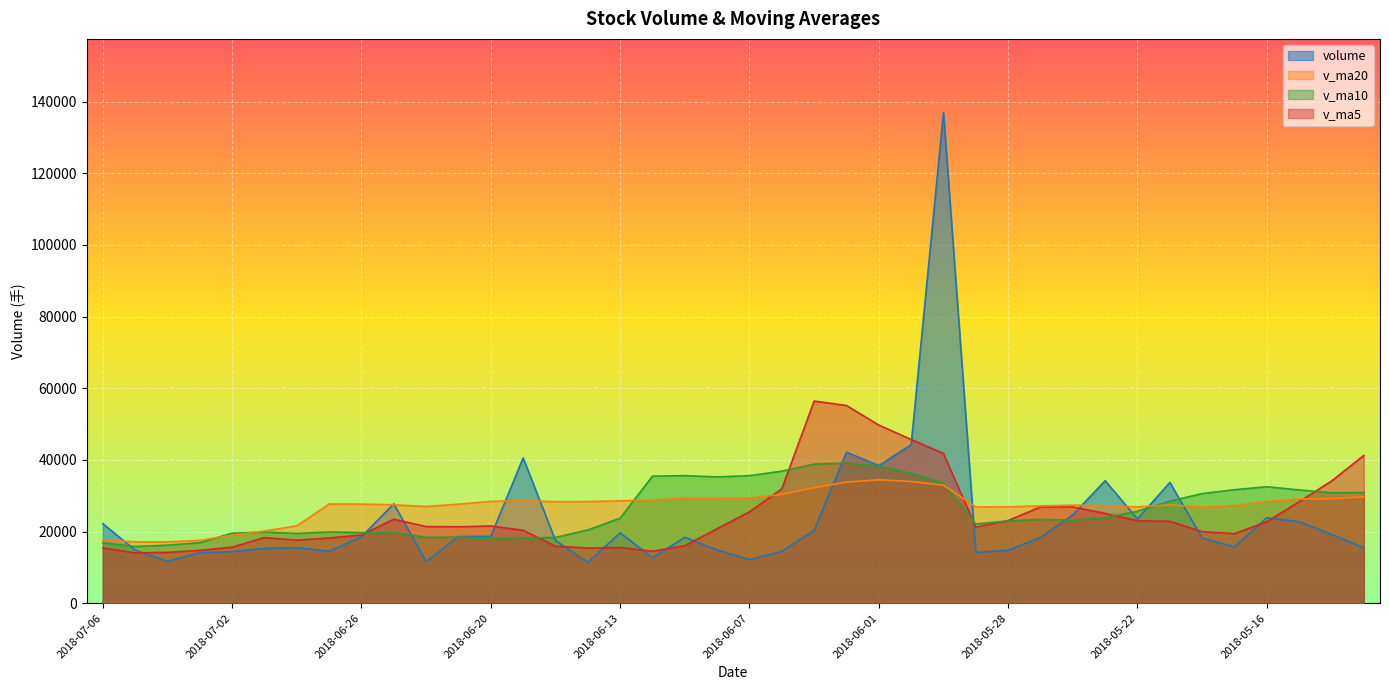

True or false: v_ma5 and v_ma10 cross at least once.

True